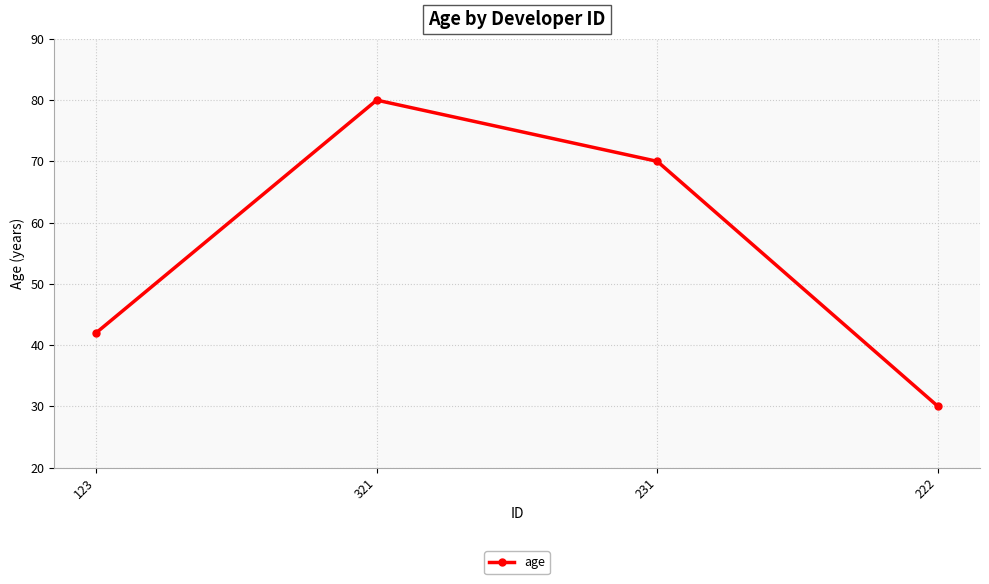

Is this an area chart (filled region under the line)?

No